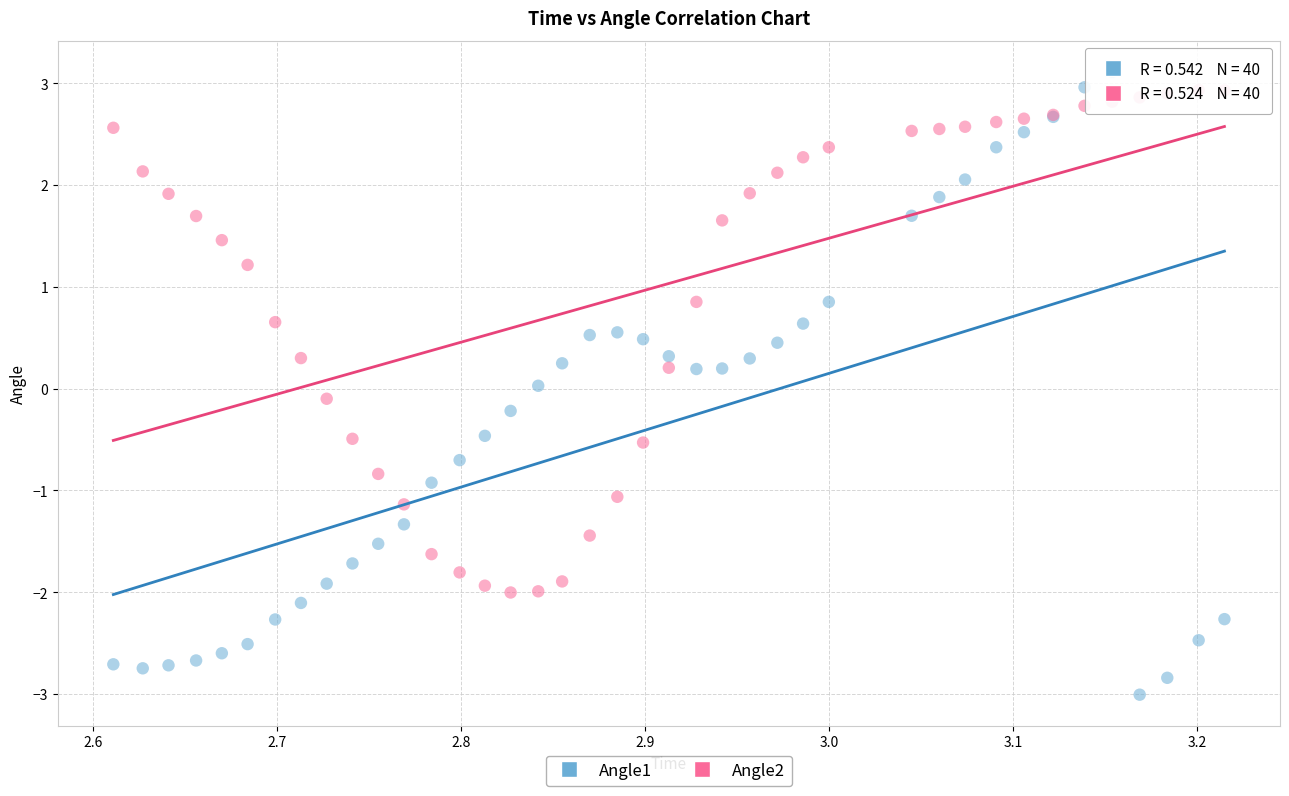

Which series has the widest spread of Y values?

Angle1